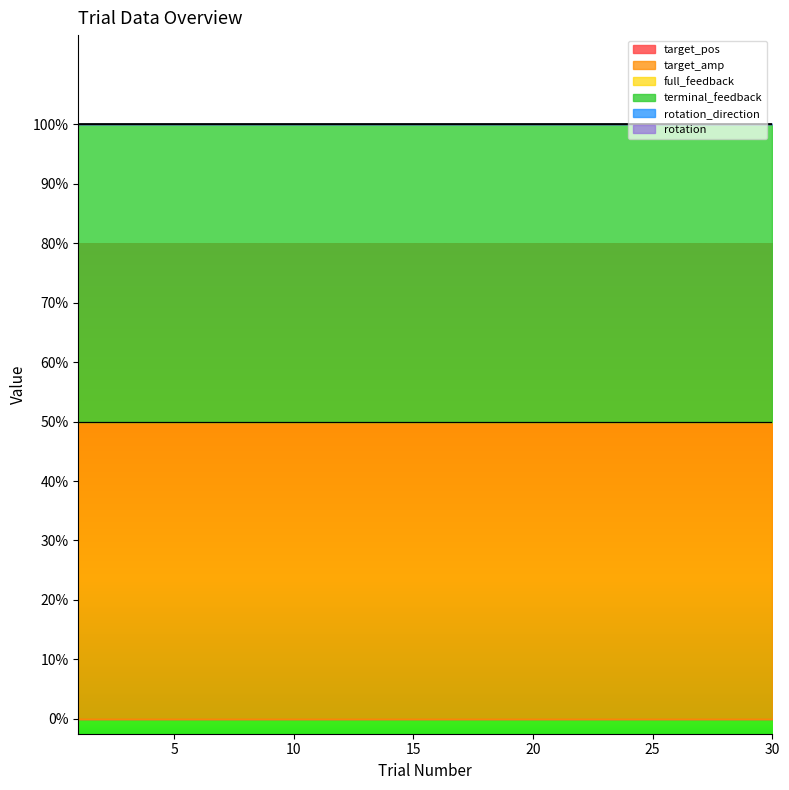

Which series has the largest range (max minus min)?

target_pos